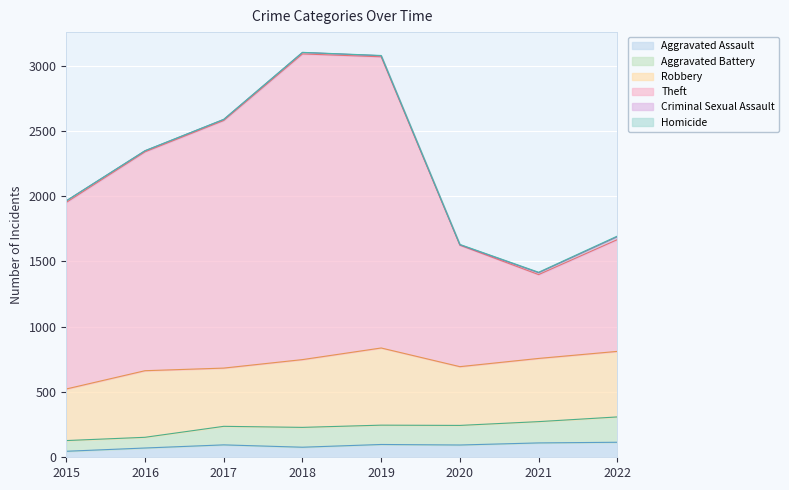

Which label corresponds to the largest value in the chart?

2018